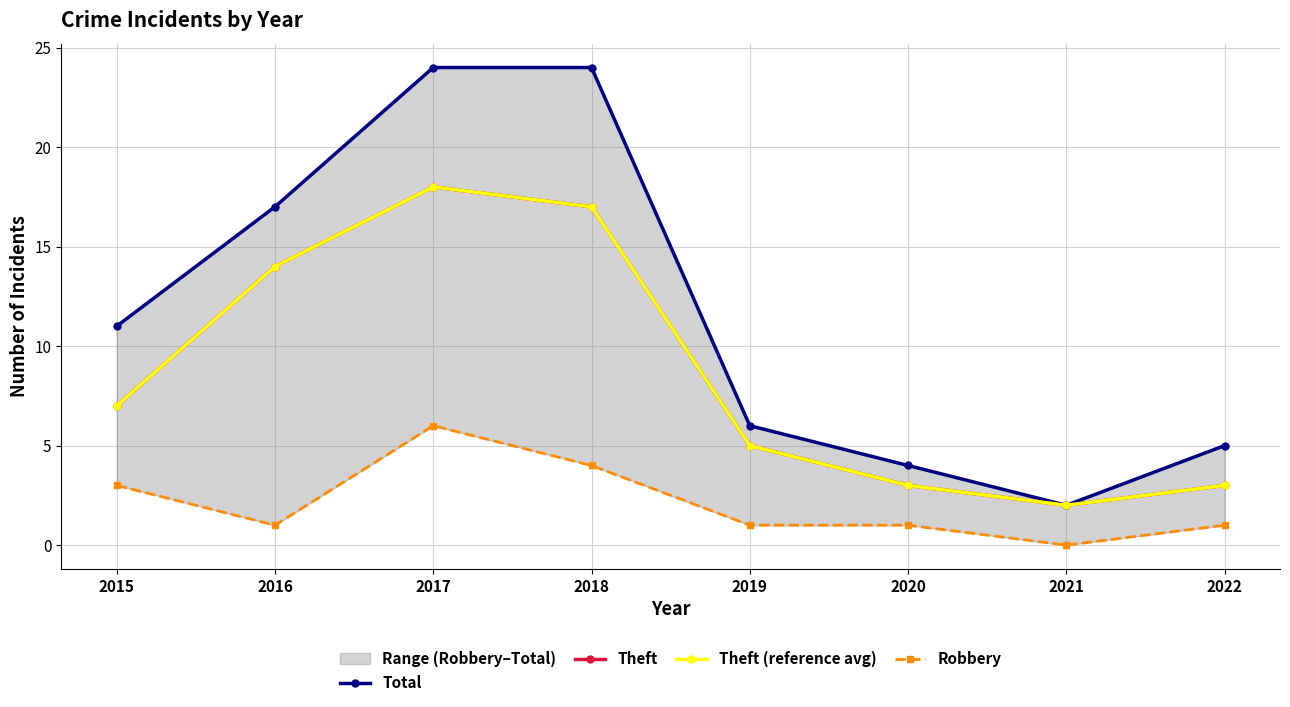

What is the total value across all series at 2016?

46